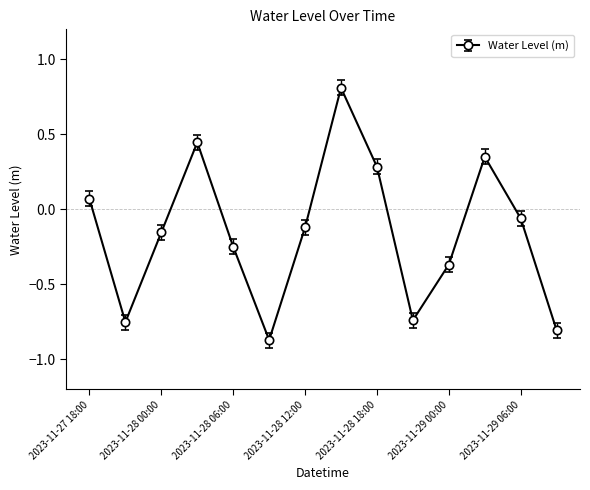

What is the difference between the second highest and minimum values?

1.3